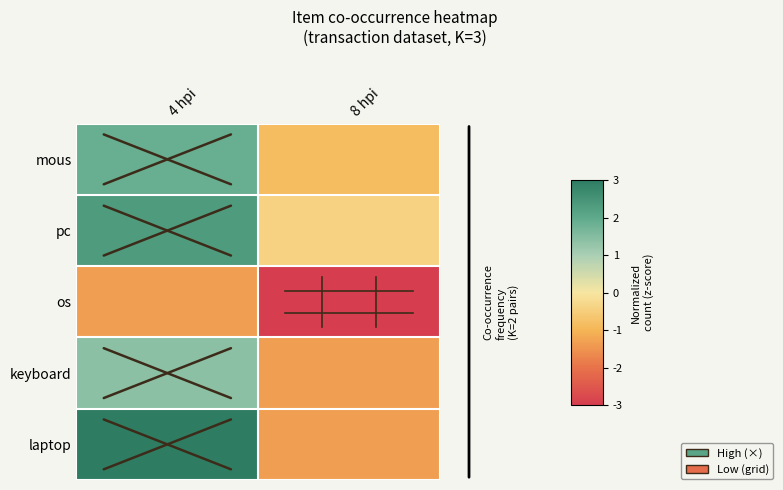

What is the spread (max minus min) of values at 4 hpi?

4.5